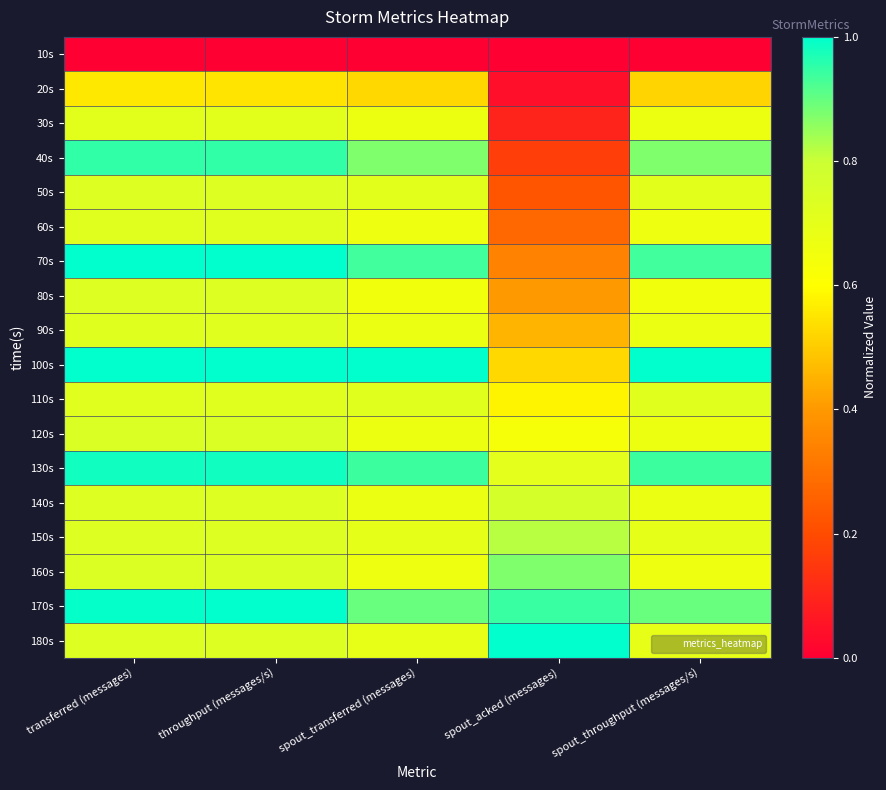

At which category is the sum across all series the highest?

transferred (messages)